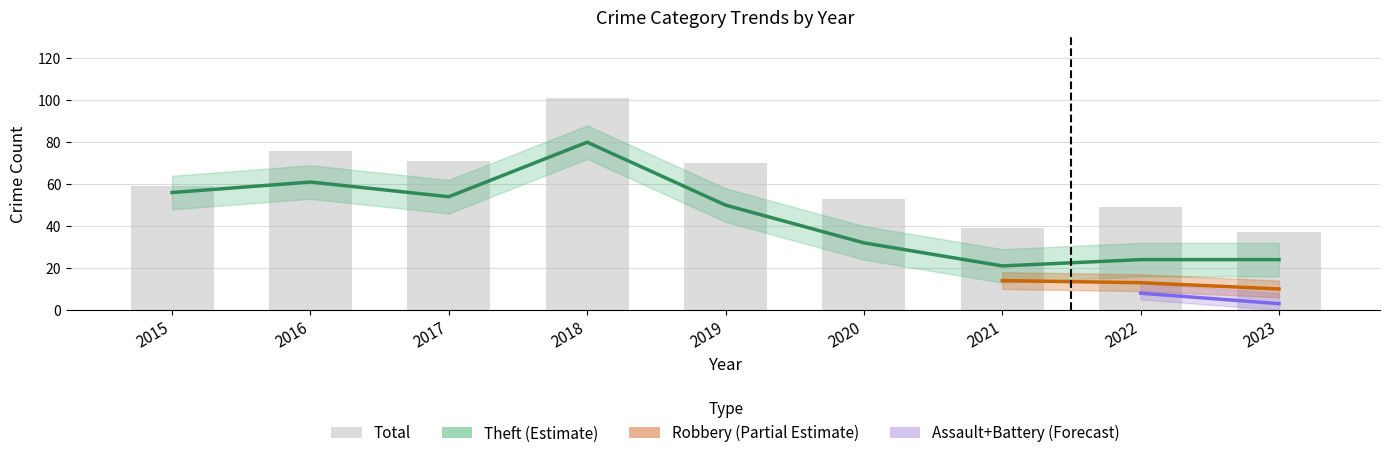

Does the chart contain any negative values?

No